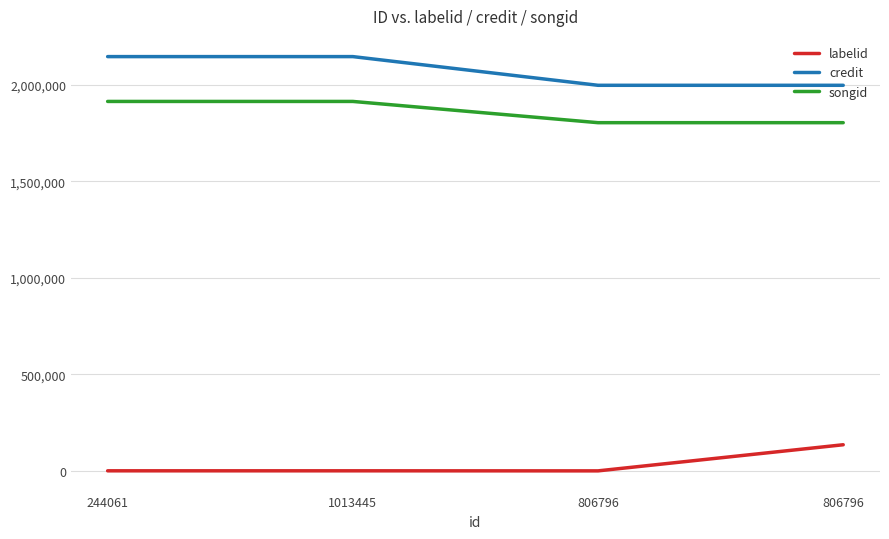

Count the number of data series in this chart.

3